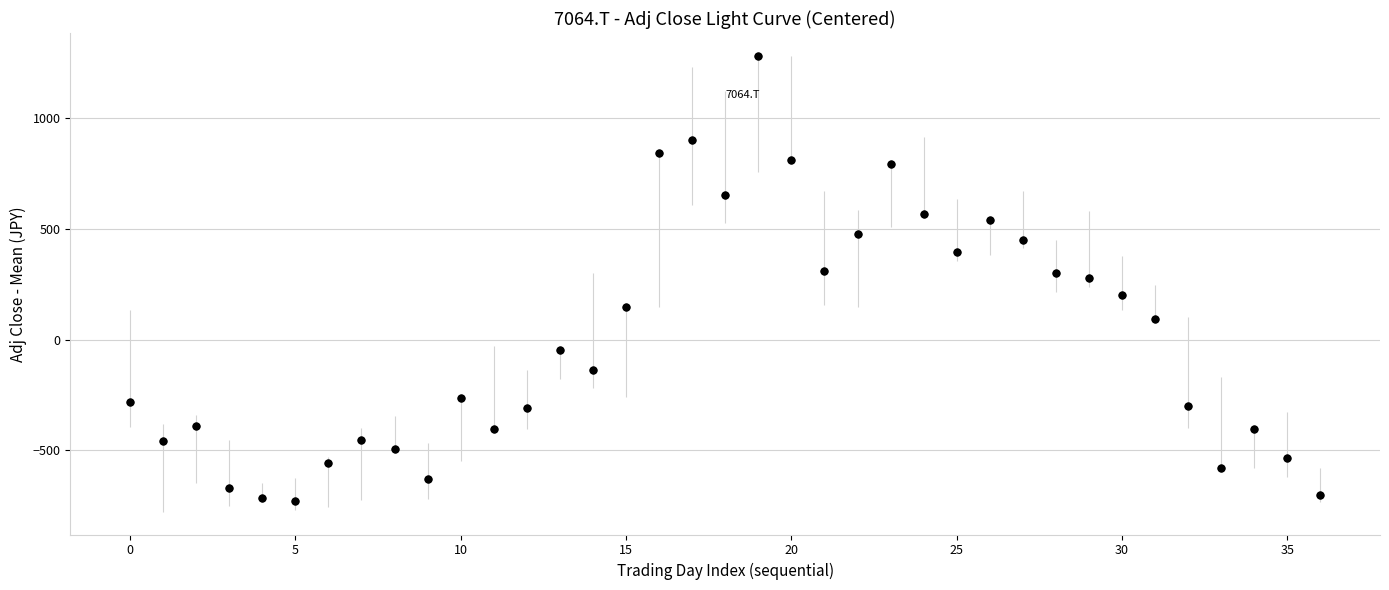

What is the smallest value displayed?

-727.2